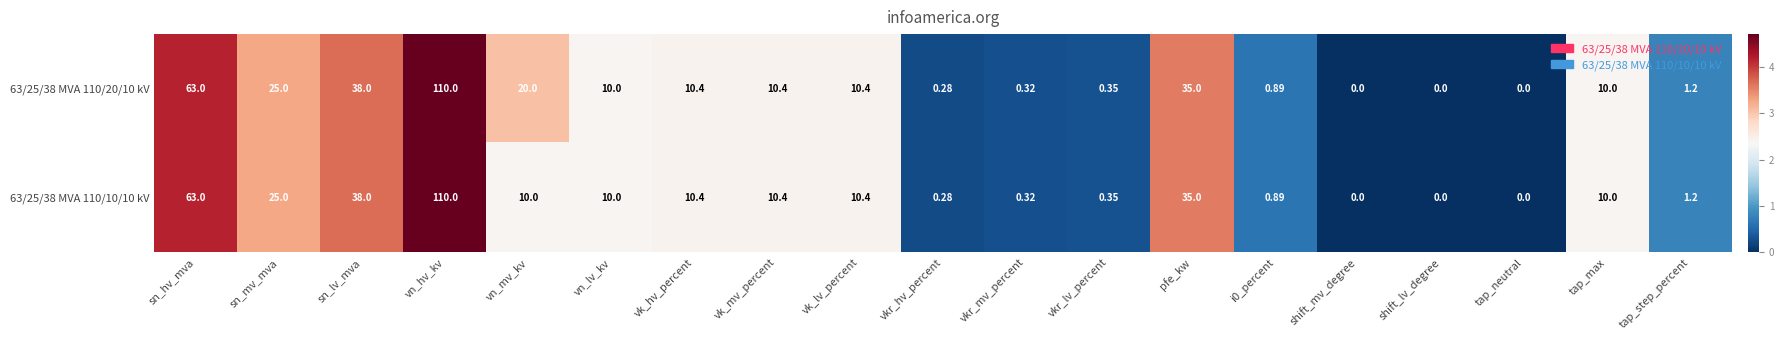

Count the number of data series in this chart.

2